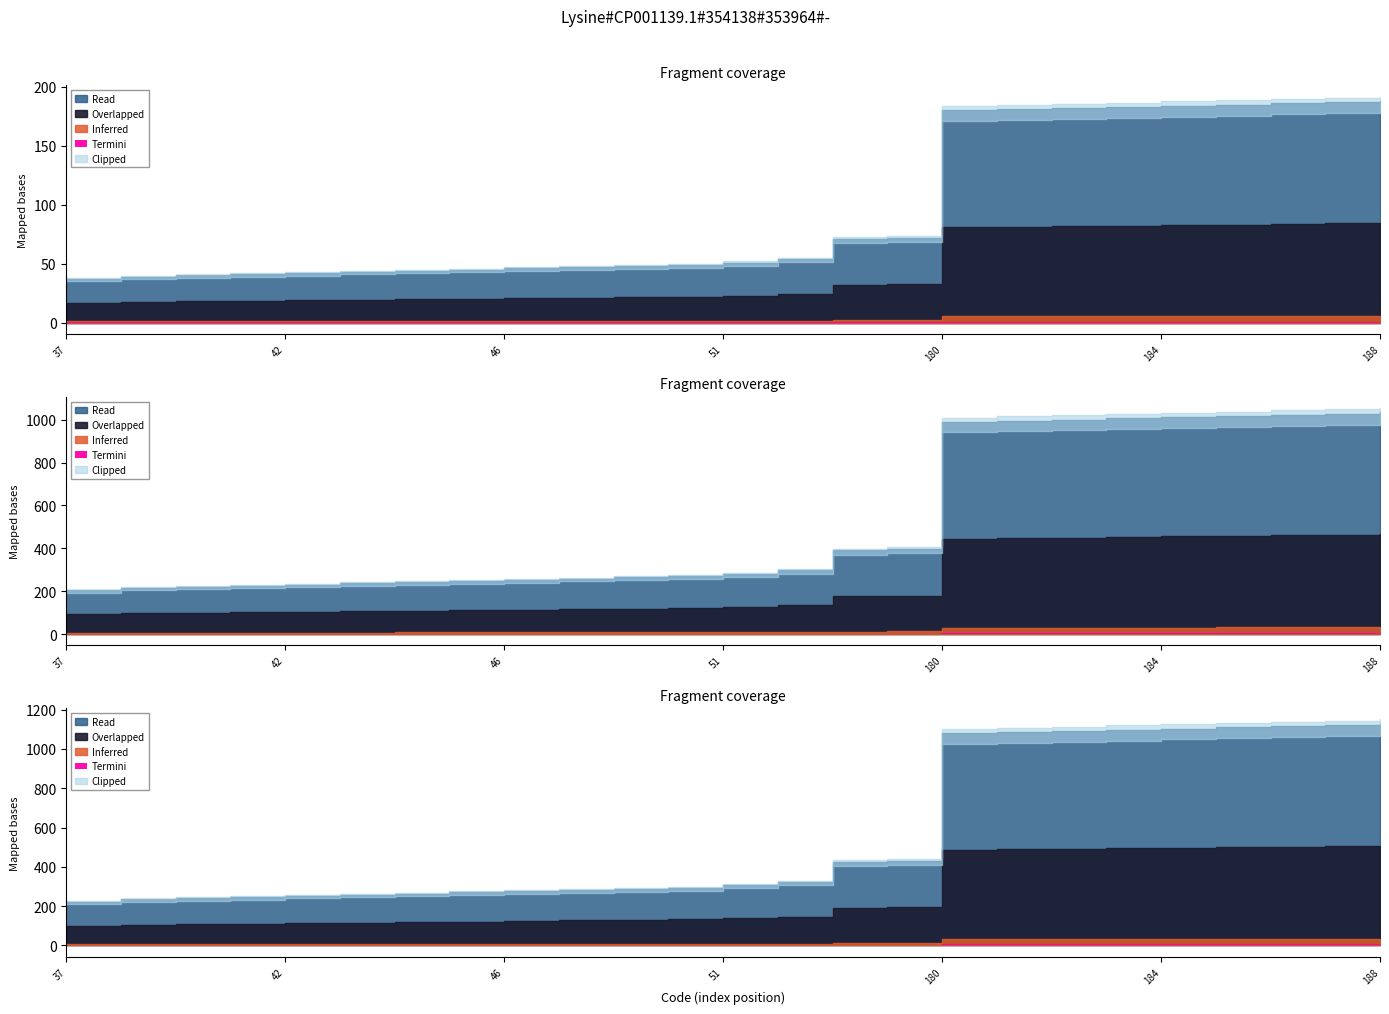

At which label does the data first exceed 51?

54